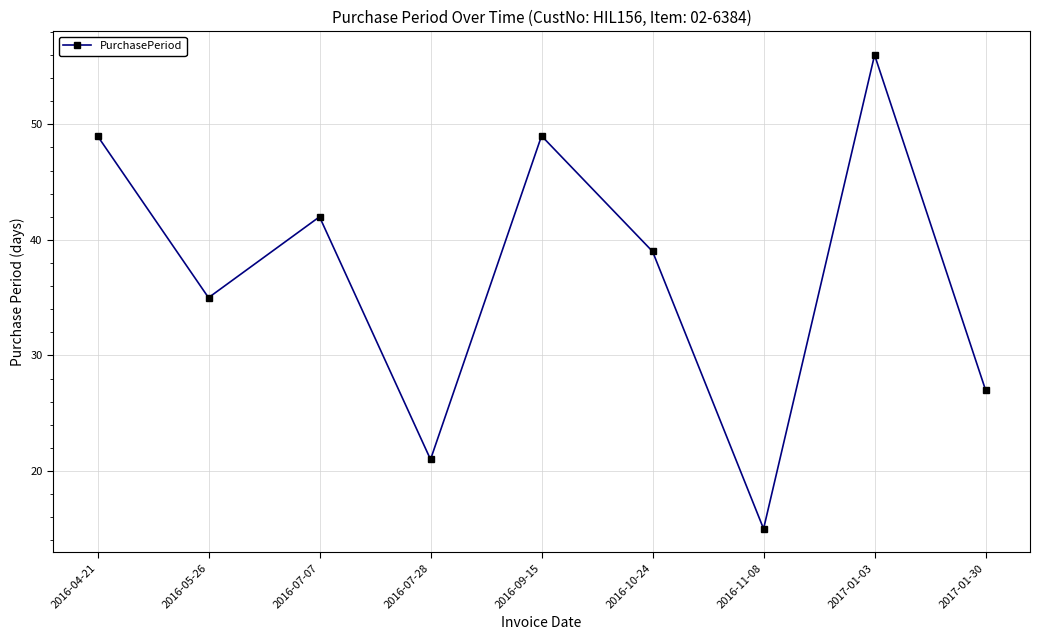

At which label is the value closest to 35?

2016-05-26